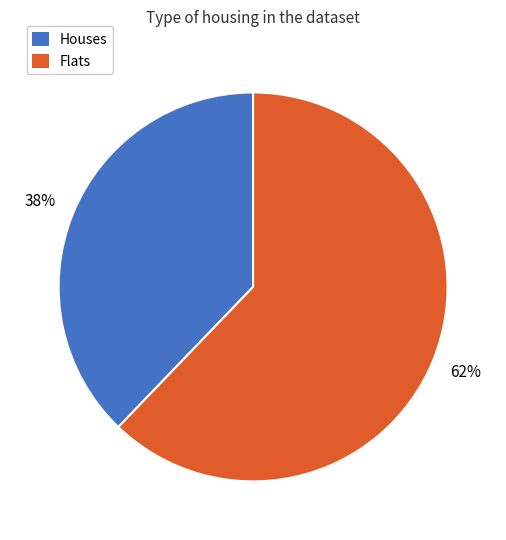

Is it true that Flats is 55% of the pie?

False